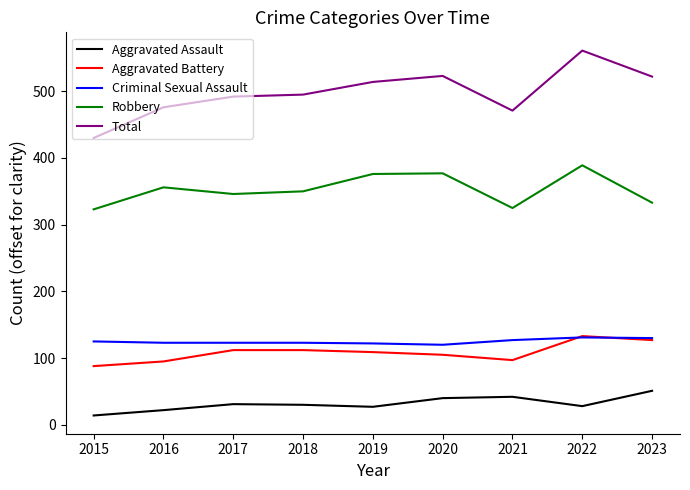

What is the total value across all series at 2019?

1148